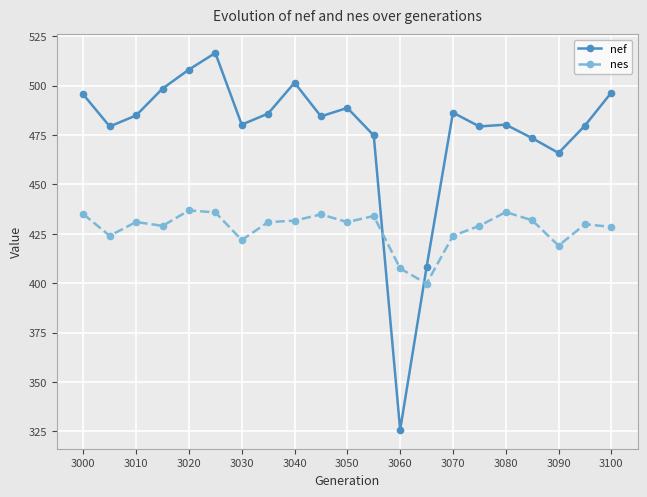

Which series has the widest spread of values?

nef